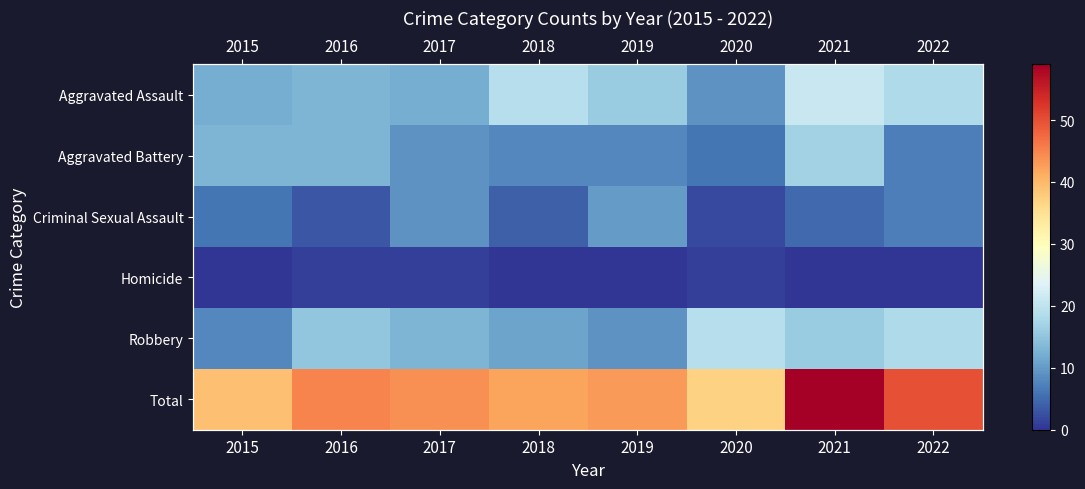

What is the sum of all Criminal Sexual Assault values?

46